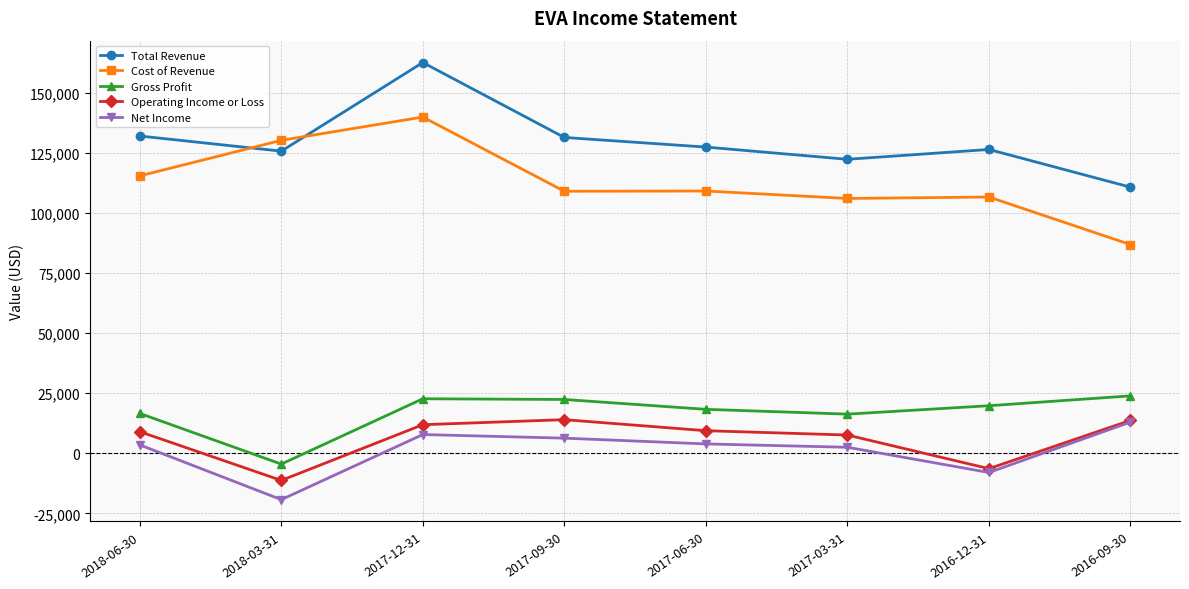

In Total Revenue, how many points are lower than both neighbors (excluding endpoints)?

2